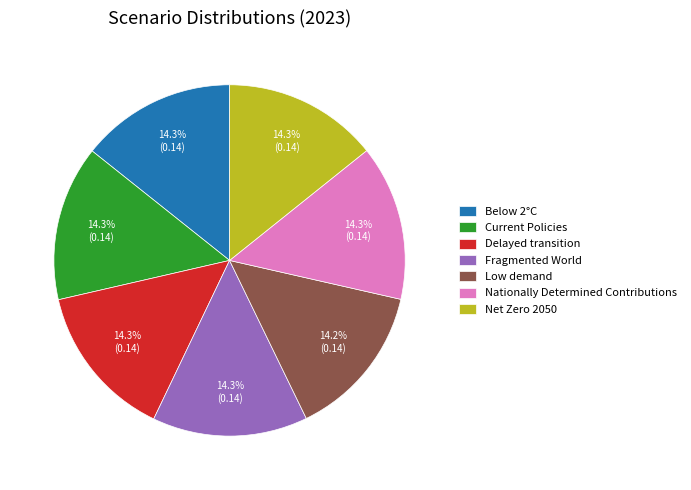

To the nearest percent, what is the average slice percentage?

14%